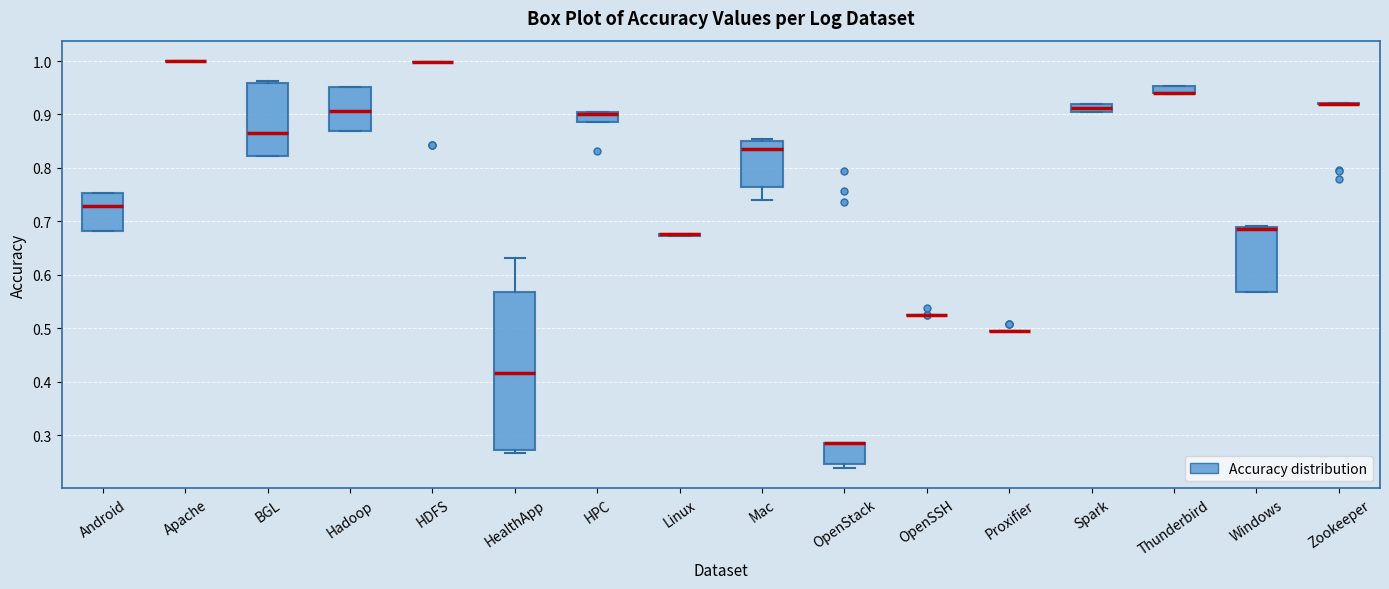

Which box is the tallest, from its lower edge to its upper edge?

HealthApp